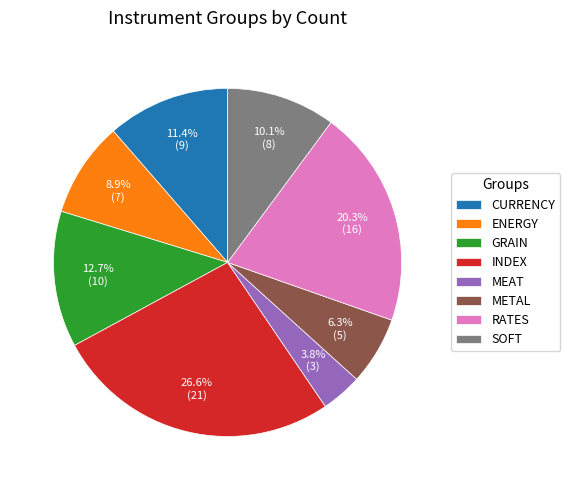

What is the smallest slice in the pie chart?

MEAT